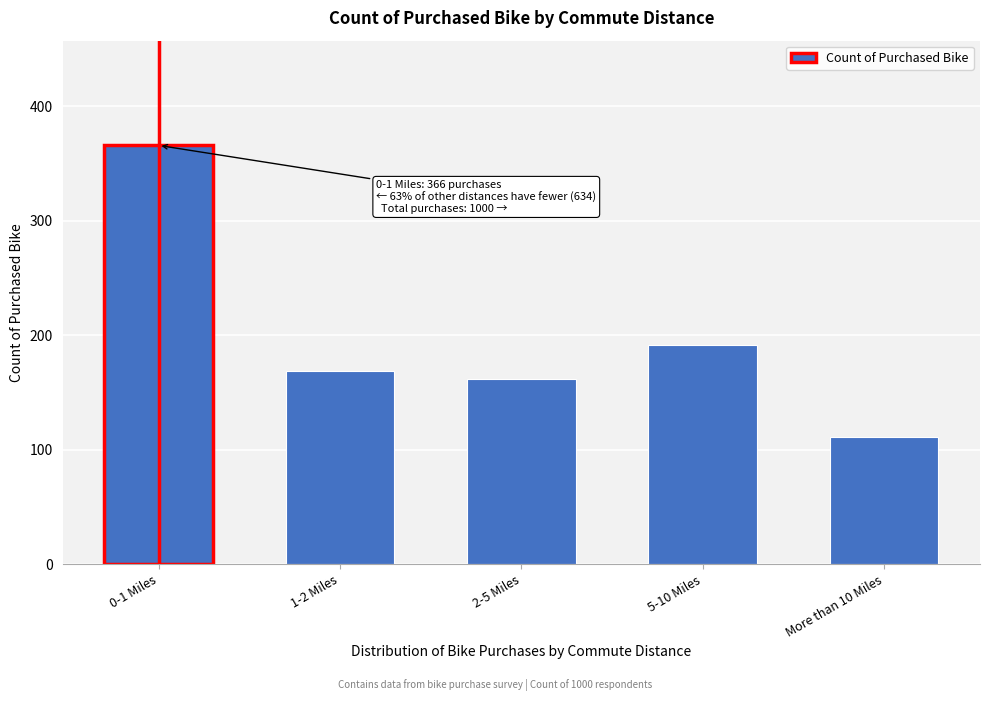

Reading left to right, what are all the values shown in this chart?

0-1 Miles=366	1-2 Miles=169	2-5 Miles=162	5-10 Miles=192	More than 10 Miles=111